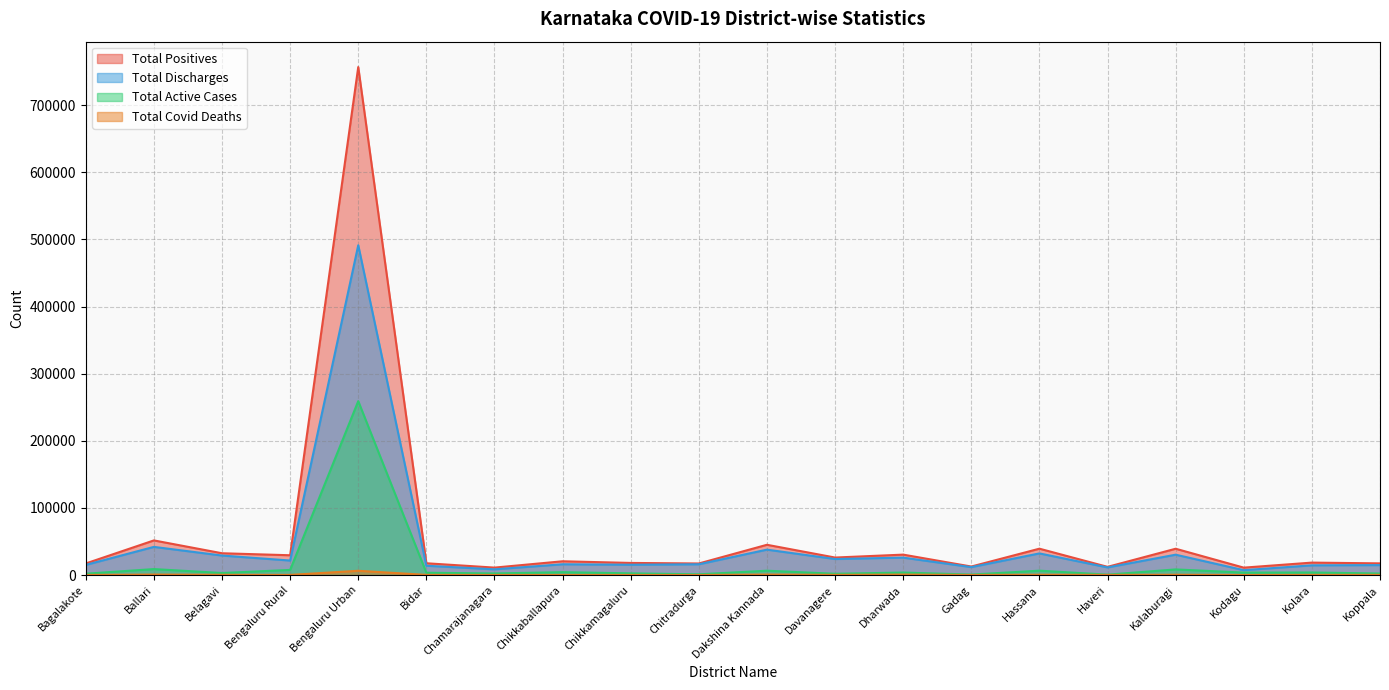

How many data points in Total Discharges are above 16080?

9